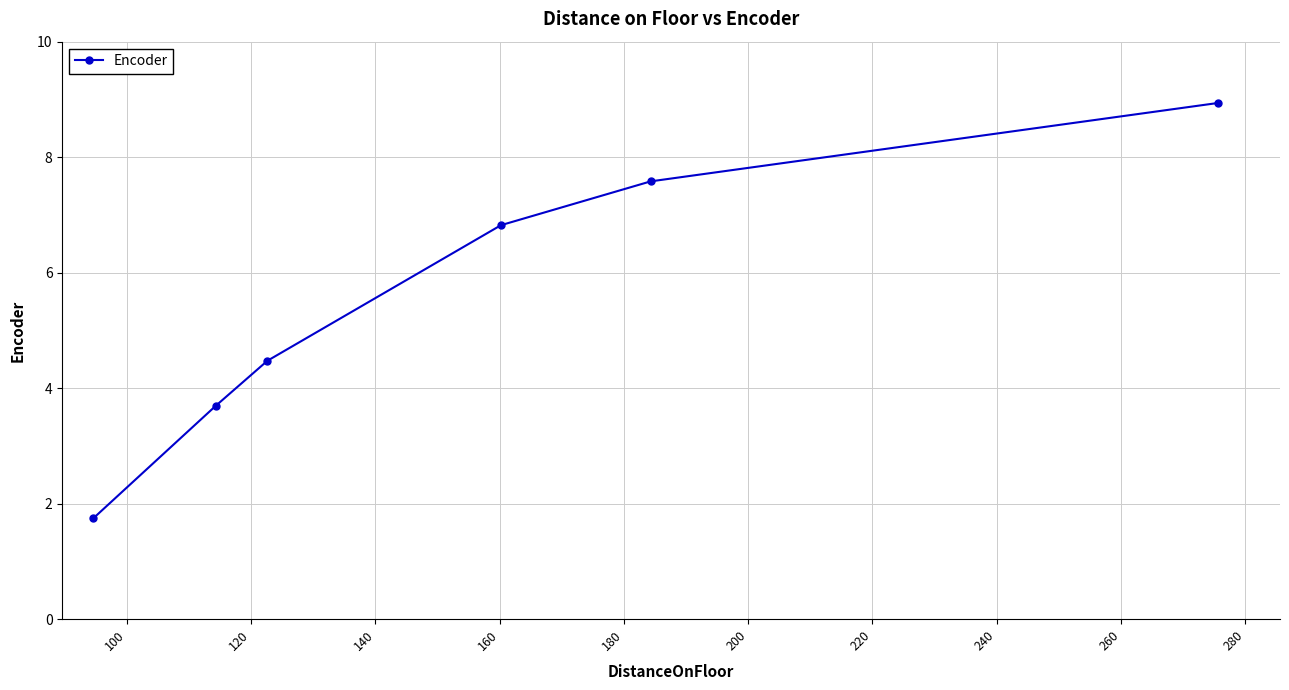

Reading left to right, extract all data points from this chart.

1.7	3.7	4.5	6.8	7.6	8.9